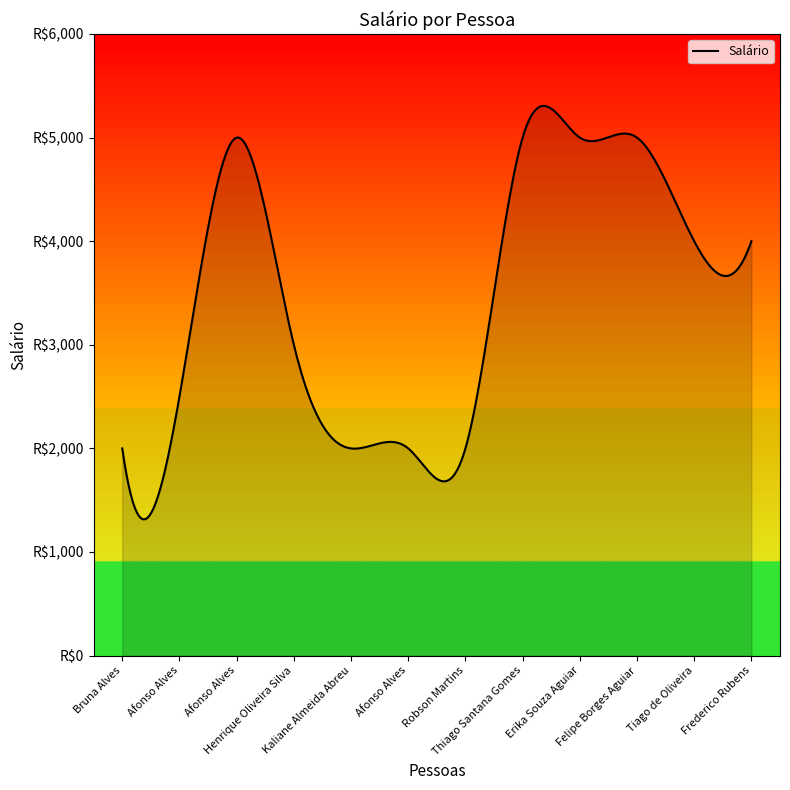

What is the label of the 3rd point from the right?

Felipe Borges Aguiar